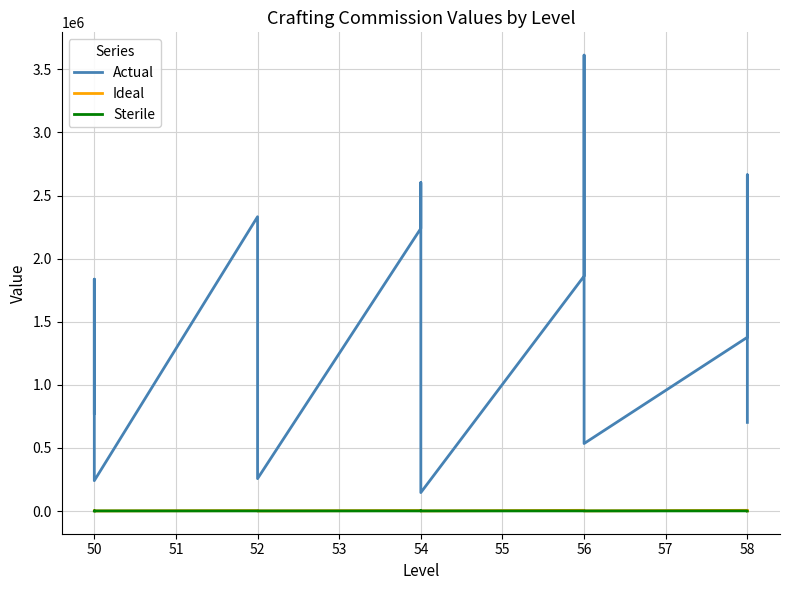

Does the chart display data point markers on the line(s)?

No